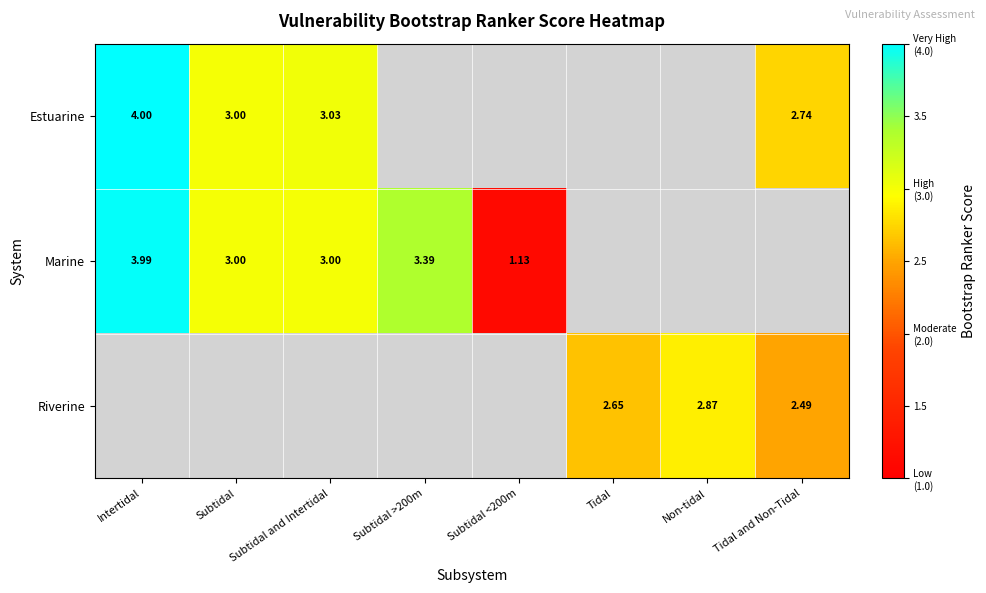

Where does the Marine series first go above 3?

Intertidal